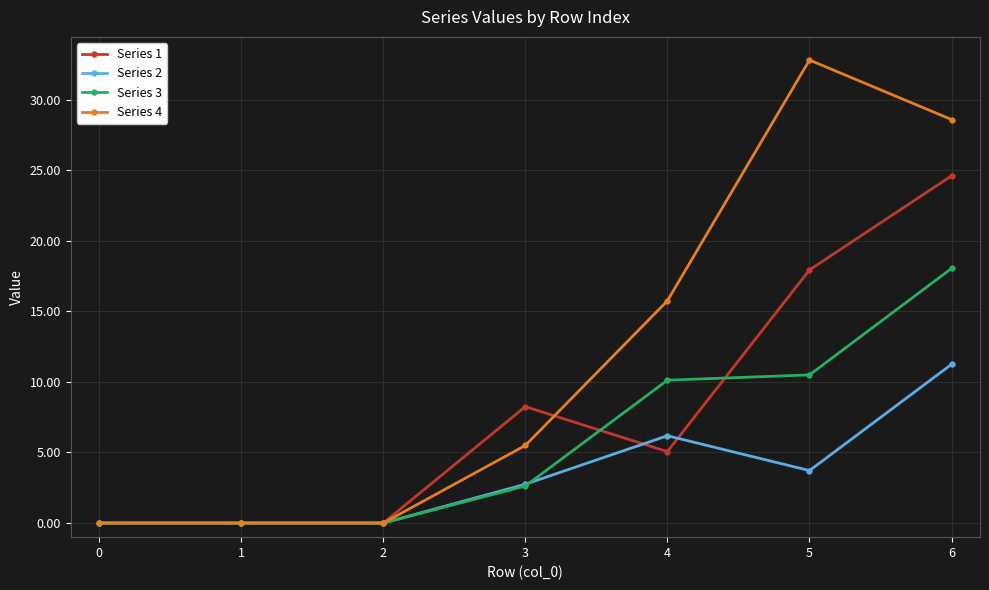

Rank the series by their average value, from lowest to highest.

Series 2, Series 3, Series 1, Series 4